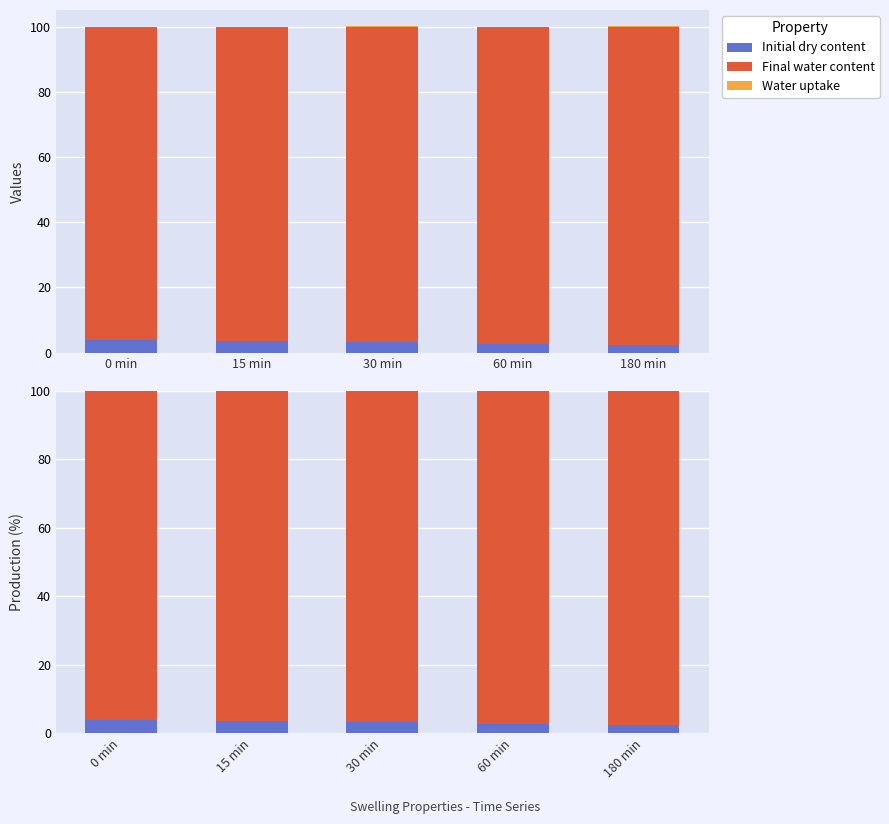

List the labels in order of Initial dry content value, smallest first.

180 min, 60 min, 30 min, 15 min, 0 min